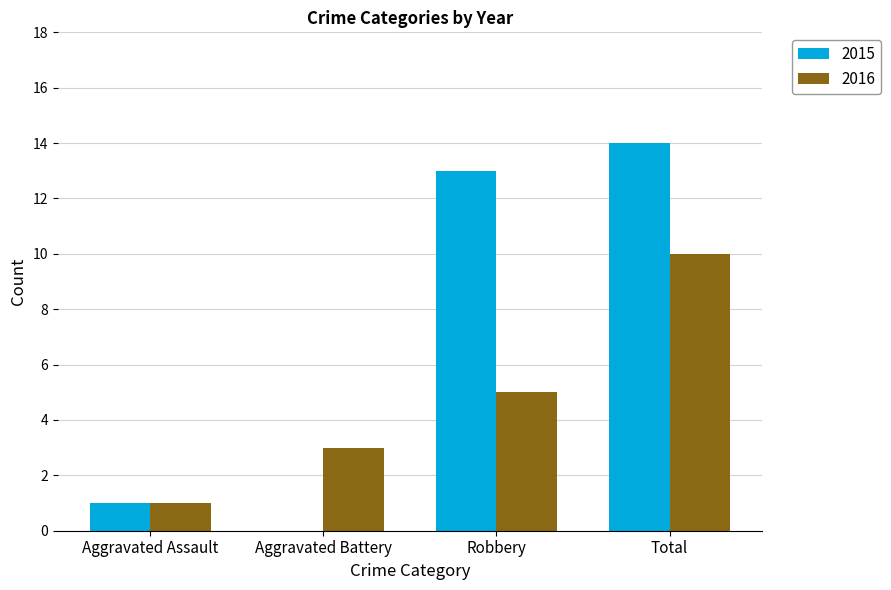

What is the highest value of the 2015 series?

14